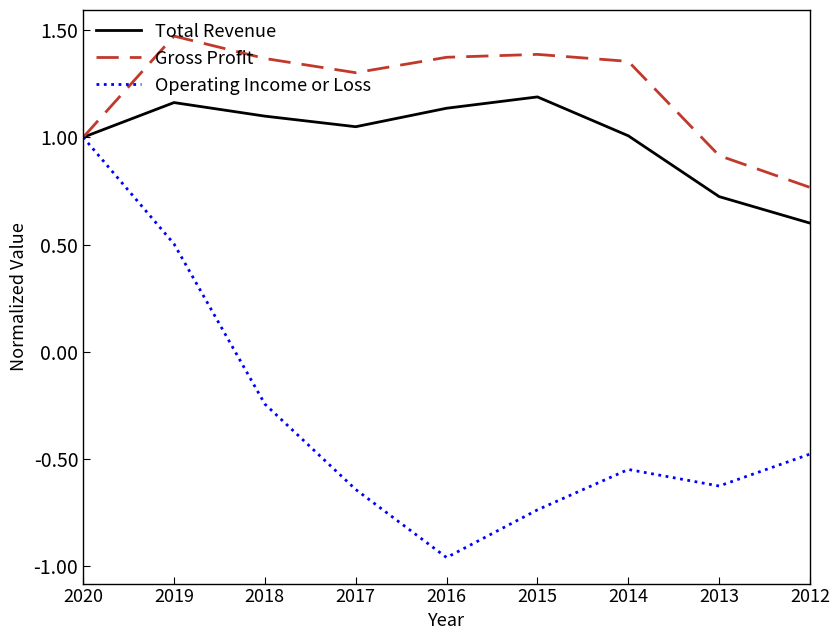

What is the maximum value shown in the chart?

1.5